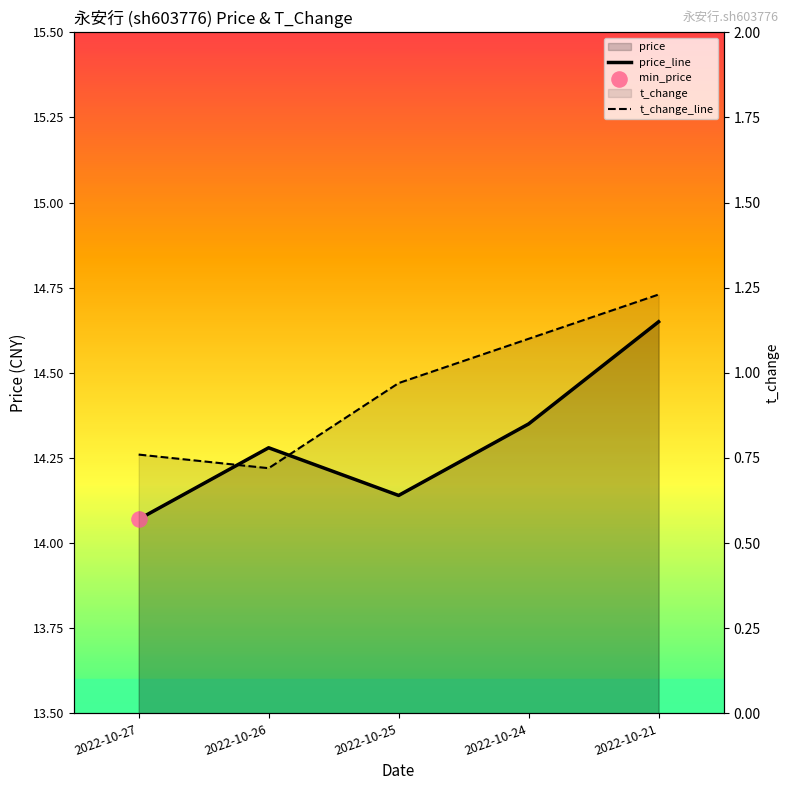

Is the value of t_change at 2022-10-25 greater than the value of price at 2022-10-24?

No